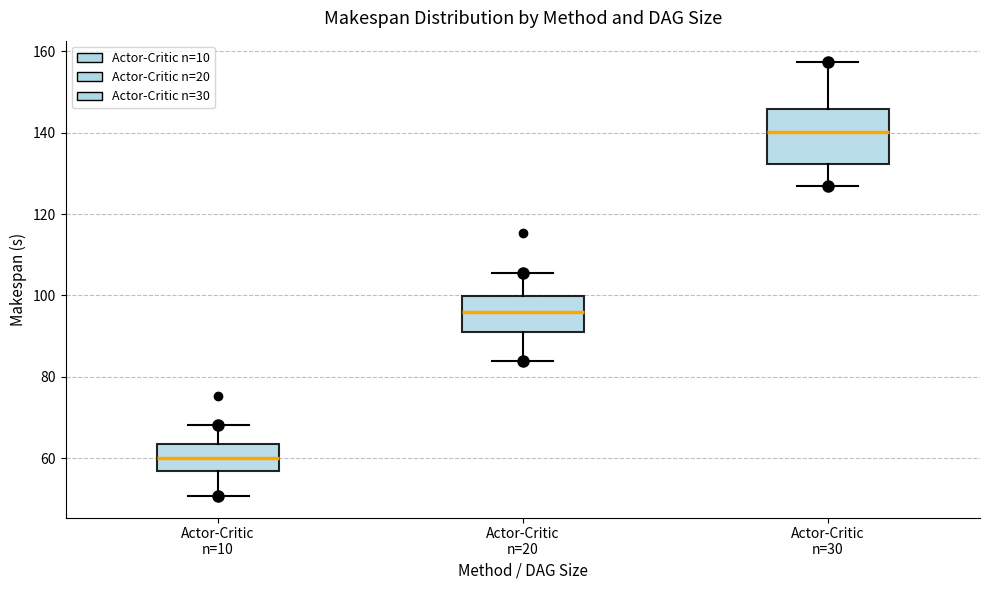

Which box is the tallest, from its lower edge to its upper edge?

Actor-Critic n=30